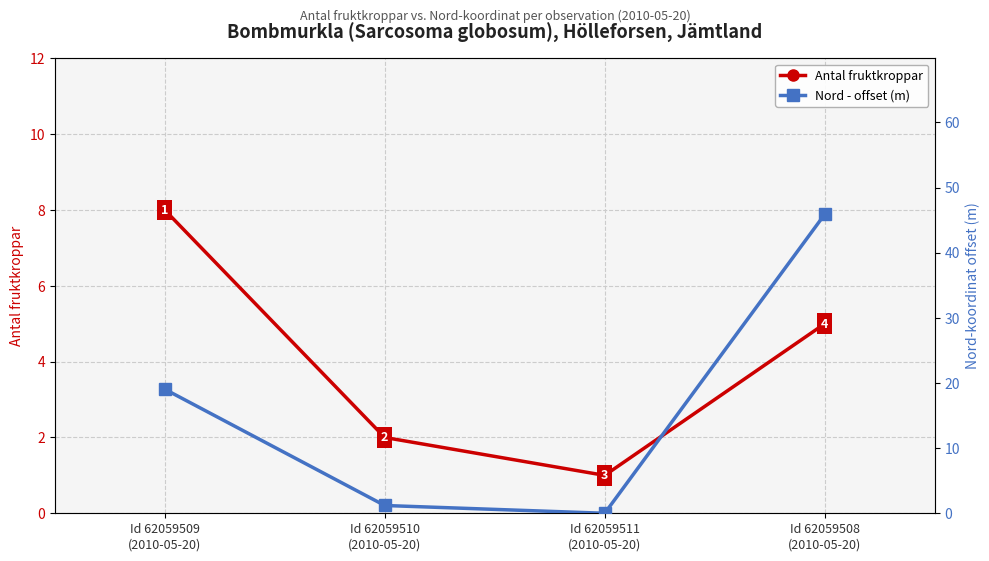

How many interior local valleys does the Antal fruktkroppar series have?

1